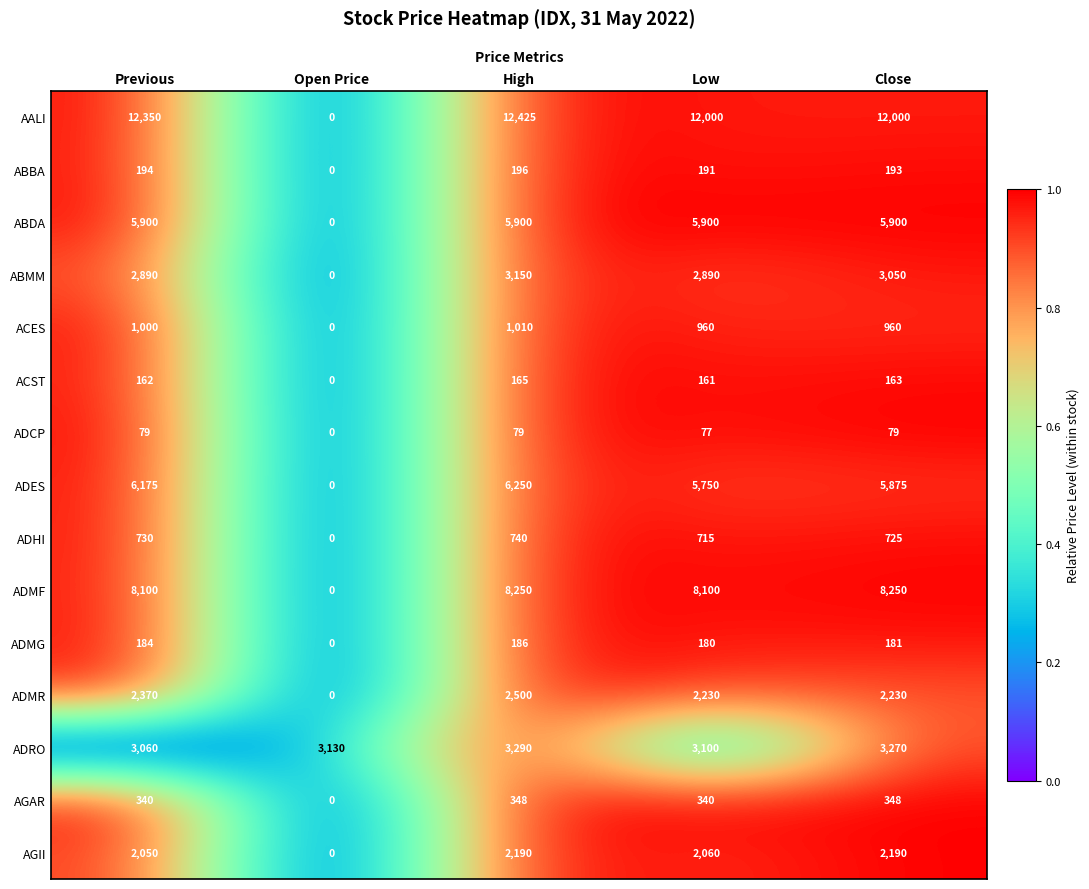

What is the spread (max minus min) of values at Open Price?

3130